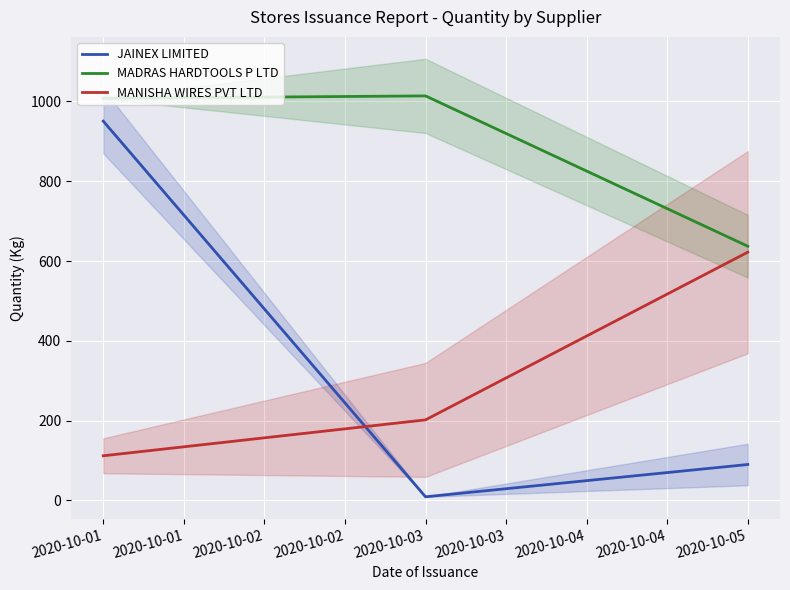

What is the difference between the maximum and minimum values in the JAINEX LIMITED series?

941.6